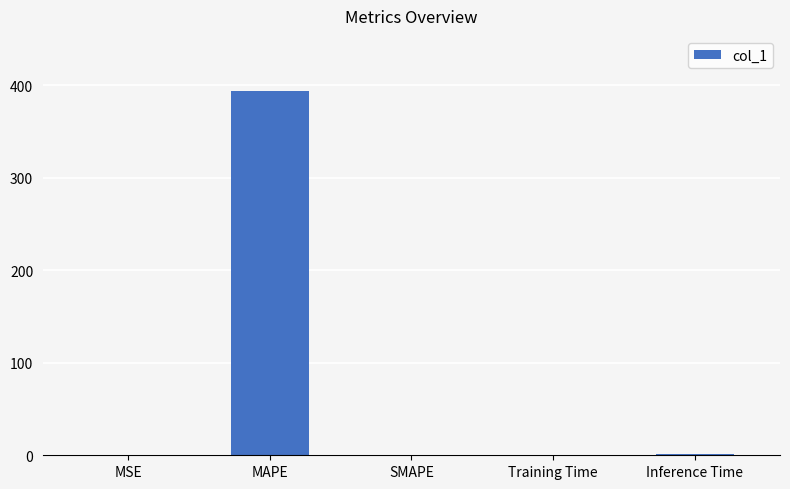

Which has a higher value, Inference Time or MAPE?

MAPE